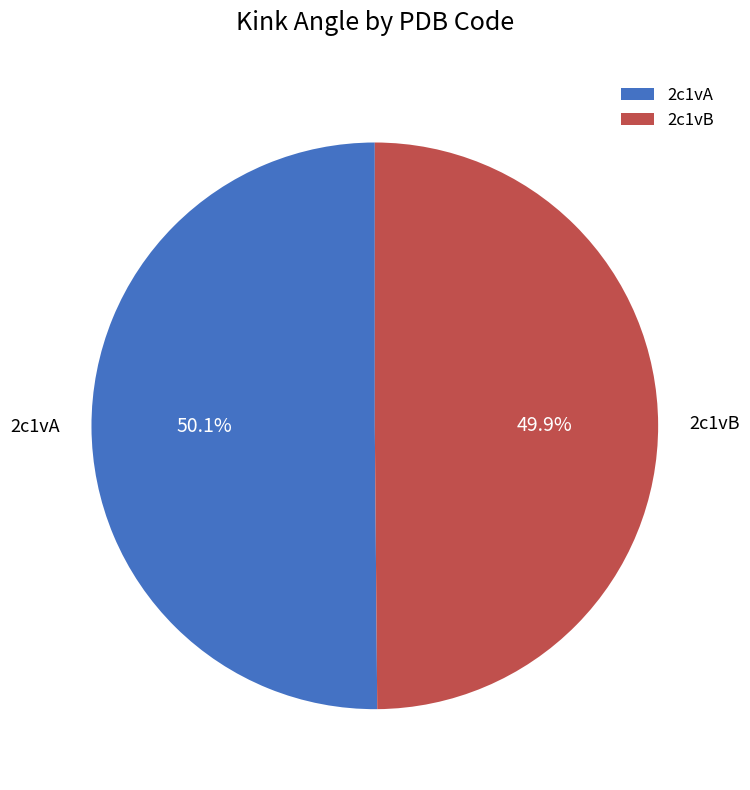

What is the ratio of the value at 2c1vB to the value at 2c1vA?

1.0